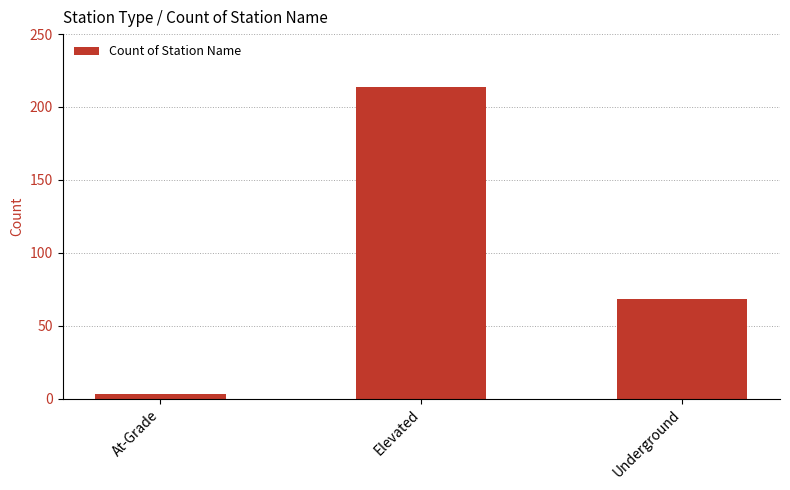

What is the average value?

95